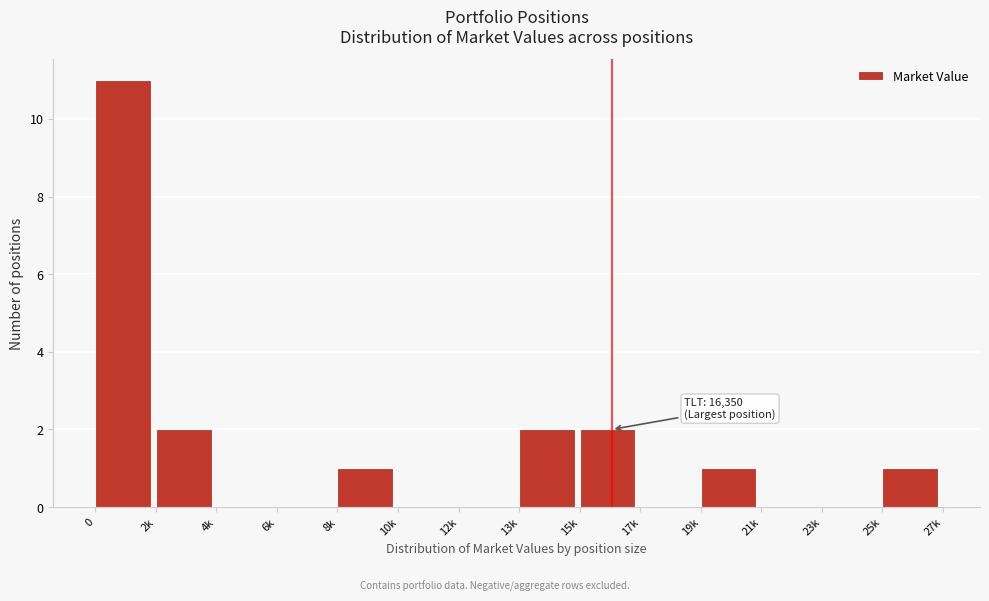

Reading left to right, what are all the values shown in this chart?

0=11	2k=2	4k=0	6k=0	8k=1	10k=0	12k=0	13k=2	15k=2	17k=0	19k=1	21k=0	23k=0	25k=1